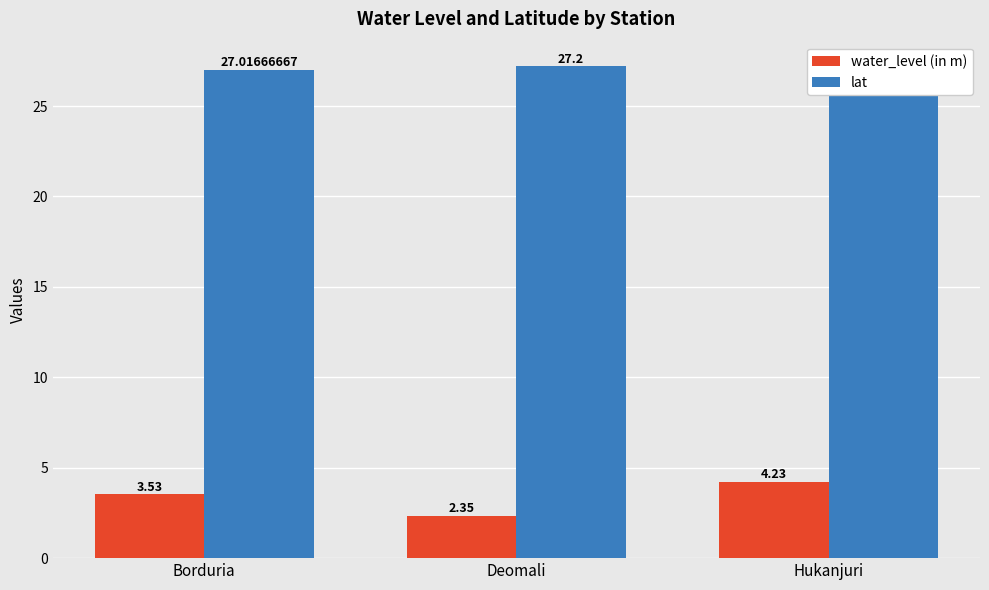

What is the sum of all lat values?

81.2